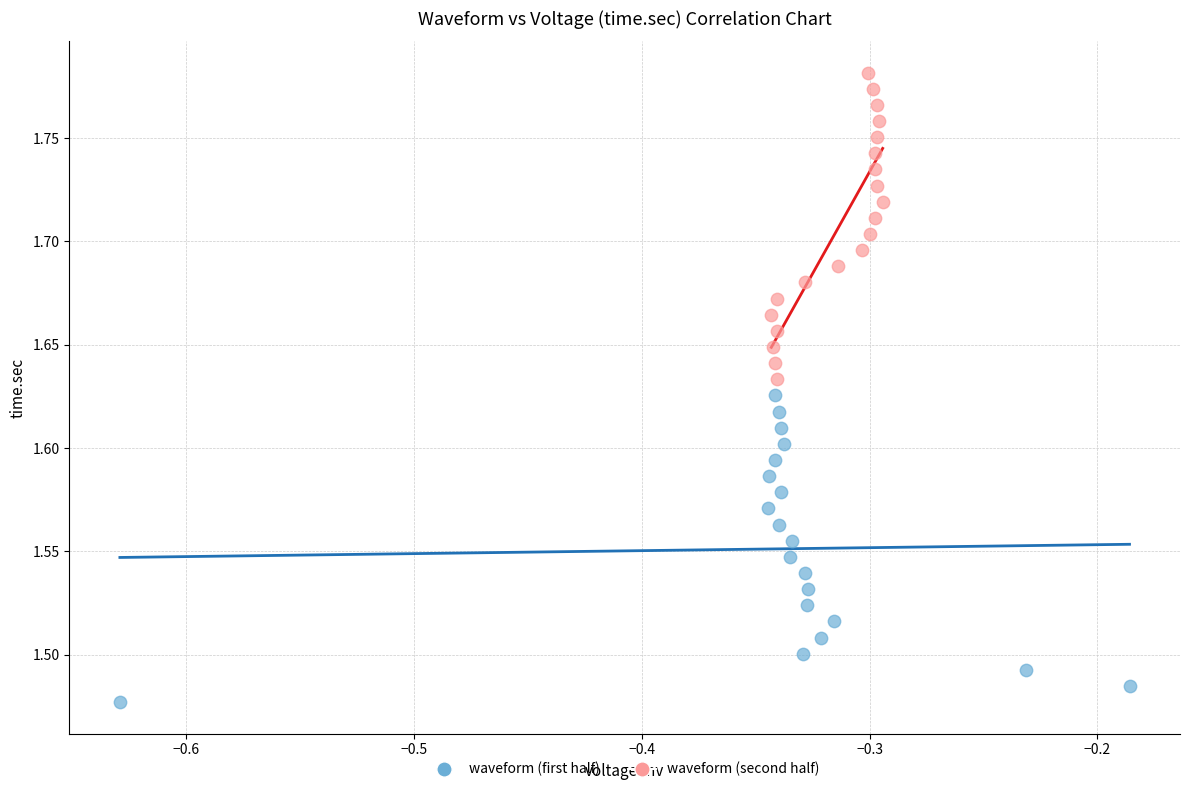

What are all the series names shown in the legend?

waveform (first half), waveform (second half)